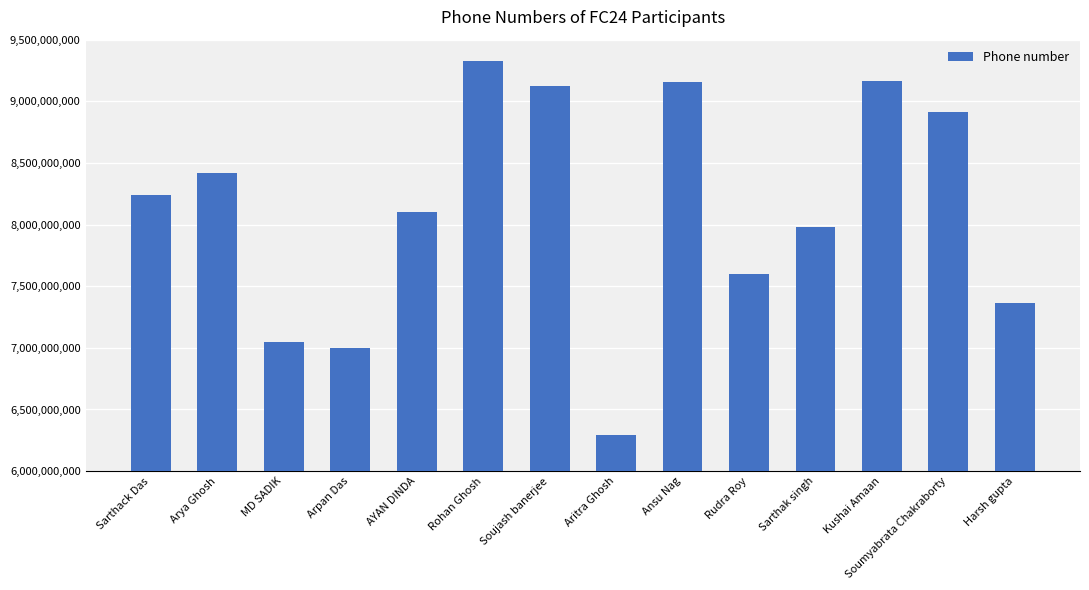

Are the bars horizontal?

No